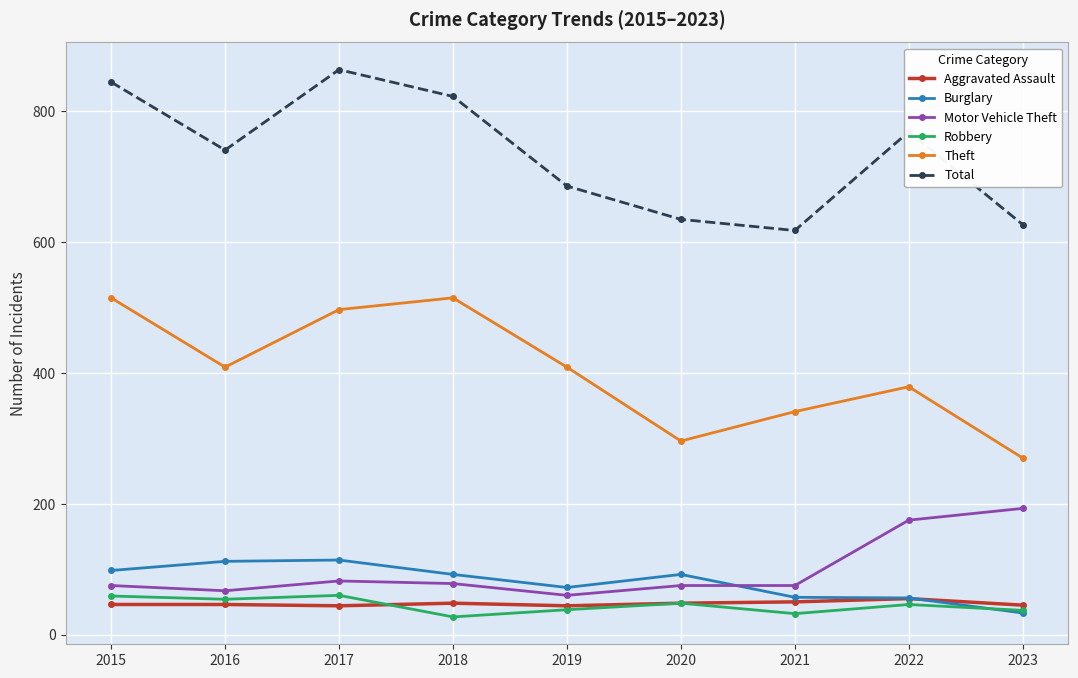

True or false: Total and Motor Vehicle Theft cross at least once.

False